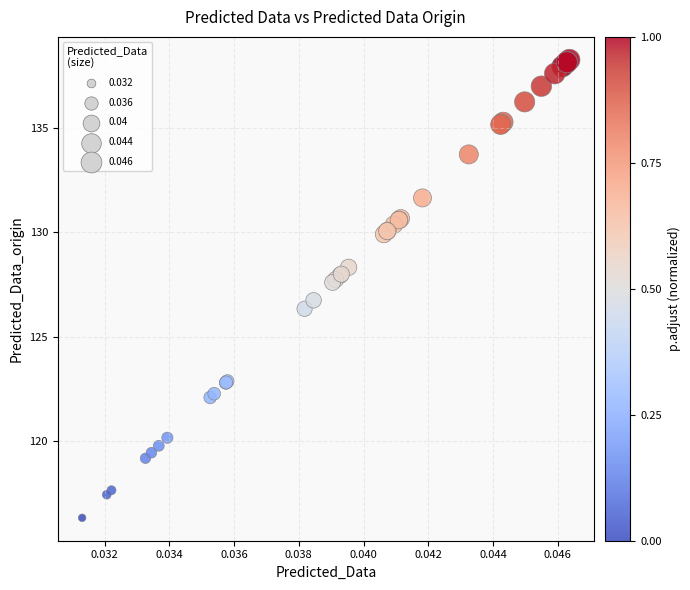

What Y value in the scatter plot is closest to 127?

126.7